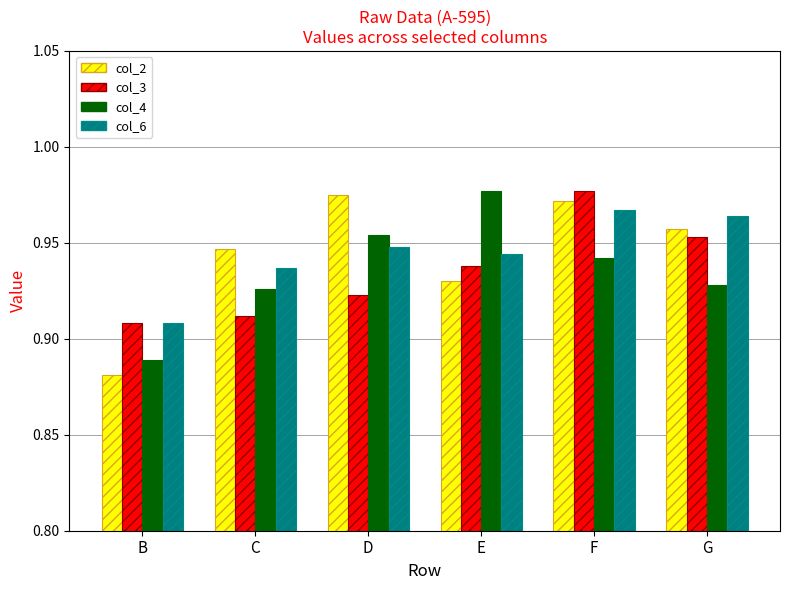

What are all the series names shown in the legend?

col_2, col_3, col_4, col_6